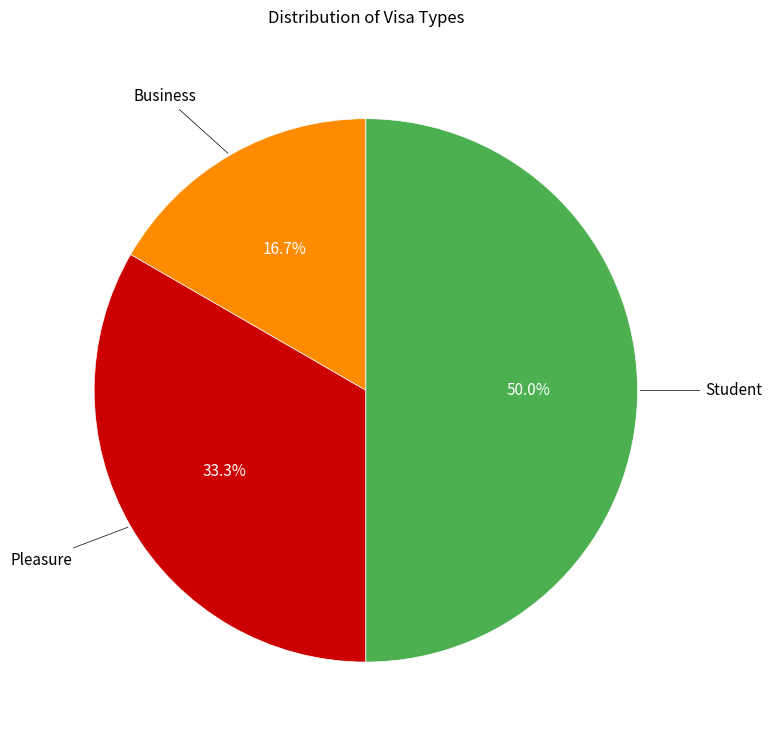

How many slices are in this pie chart?

3